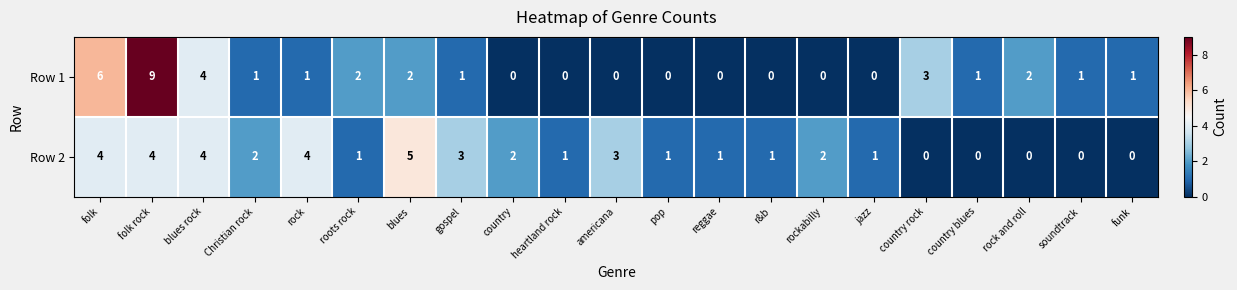

List the series in order of their peak value, highest first.

Row 1, Row 2